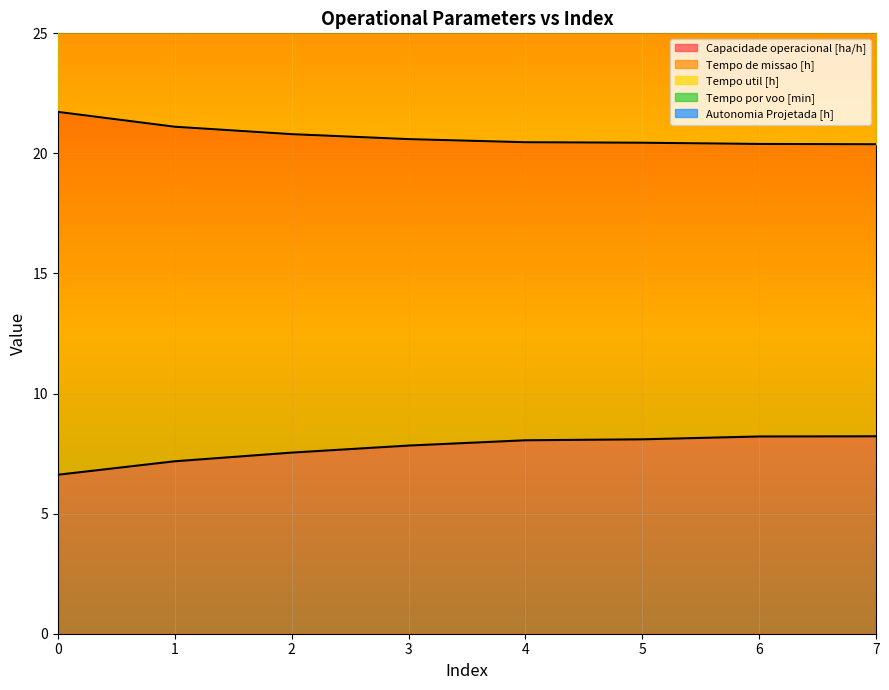

True or false: Autonomia Projetada [h] has more than 2 interior local peaks.

False